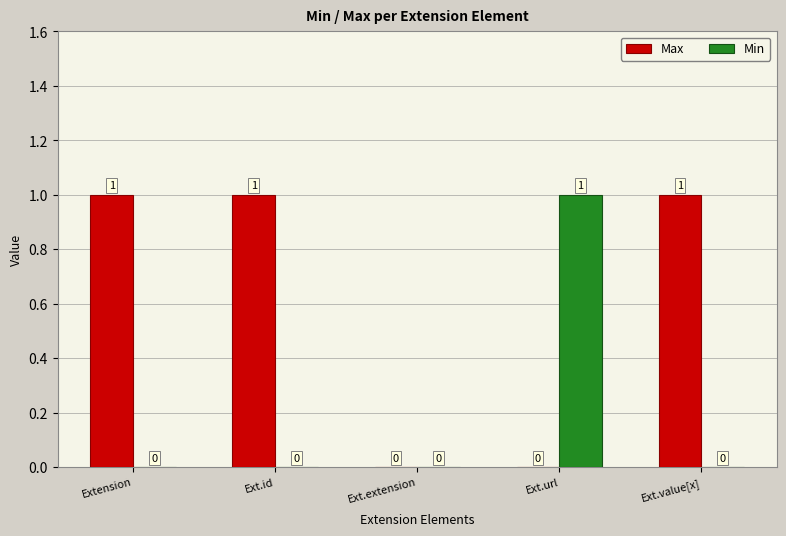

How many Min values are between 0 and 1?

5